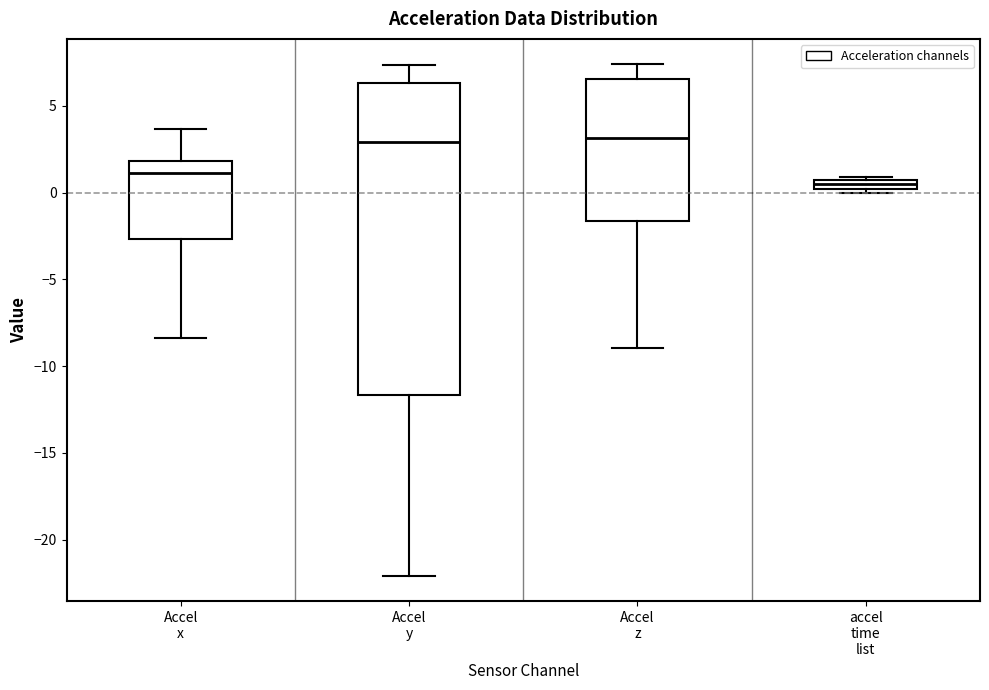

Where is the lower edge of the box for accel time list on the y-axis? The values are not printed on the chart, so give them approximately, as read against the axis.

0.0